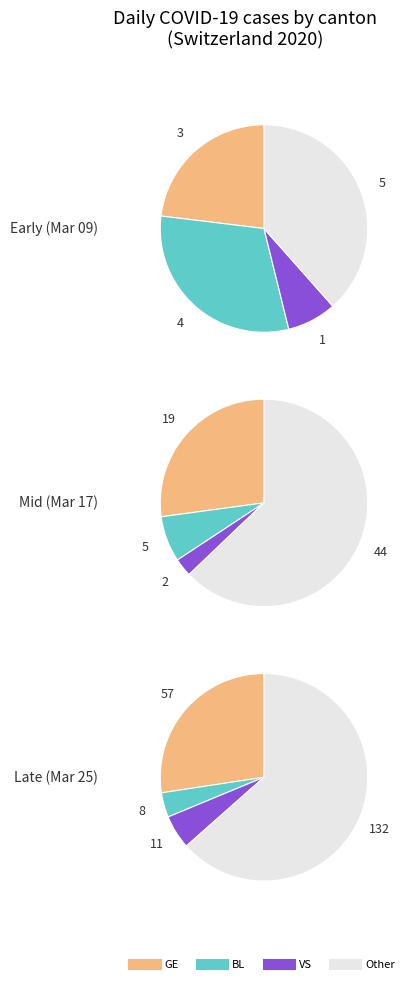

How many segments does this pie chart have?

4